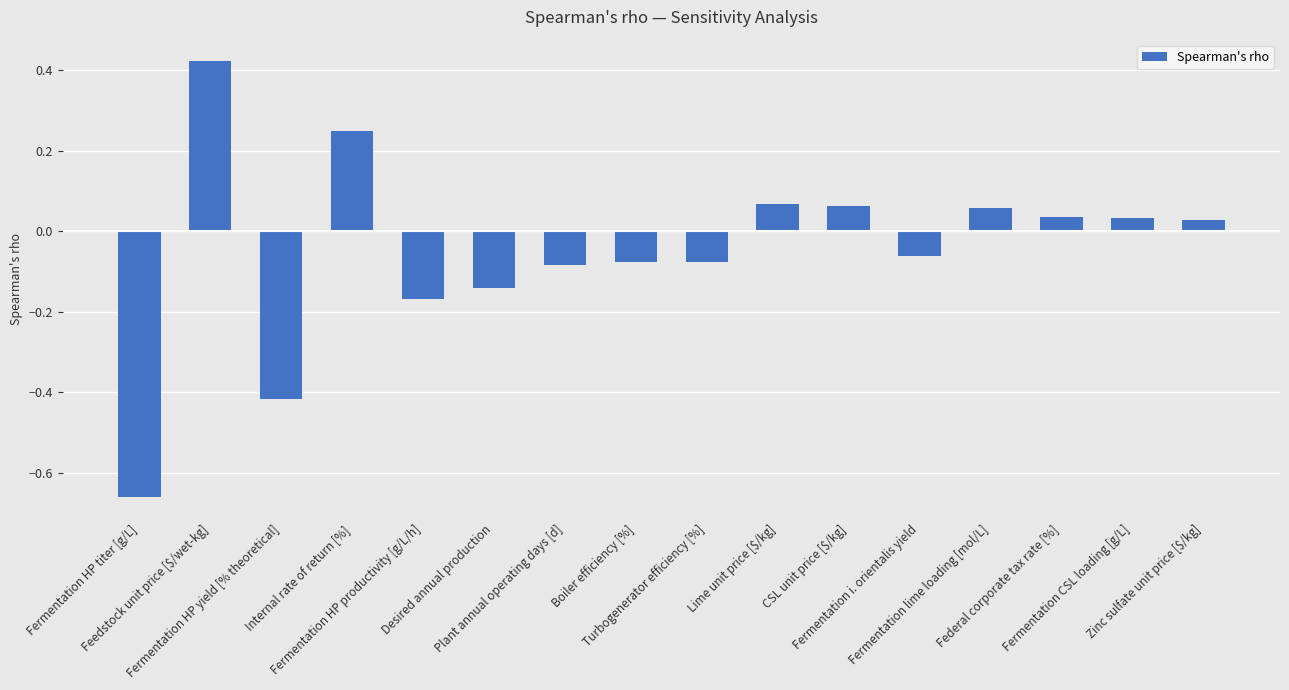

Which label corresponds to the smallest value in the chart?

Fermentation HP titer [g/L]